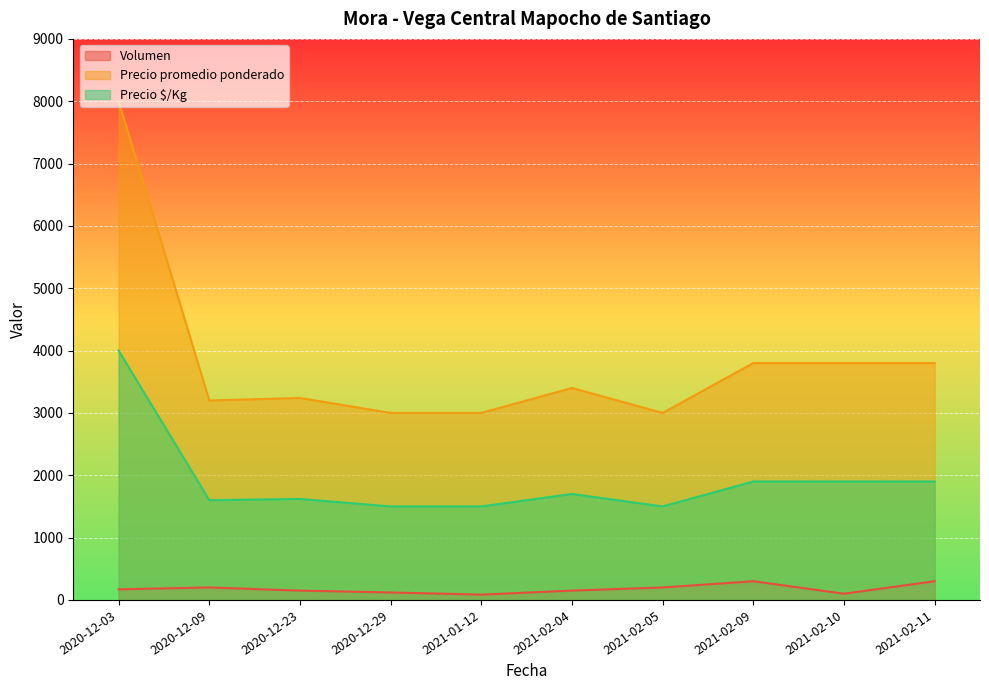

Rank the series at 2021-02-11 from lowest to highest value.

Volumen, Precio $/Kg, Precio promedio ponderado